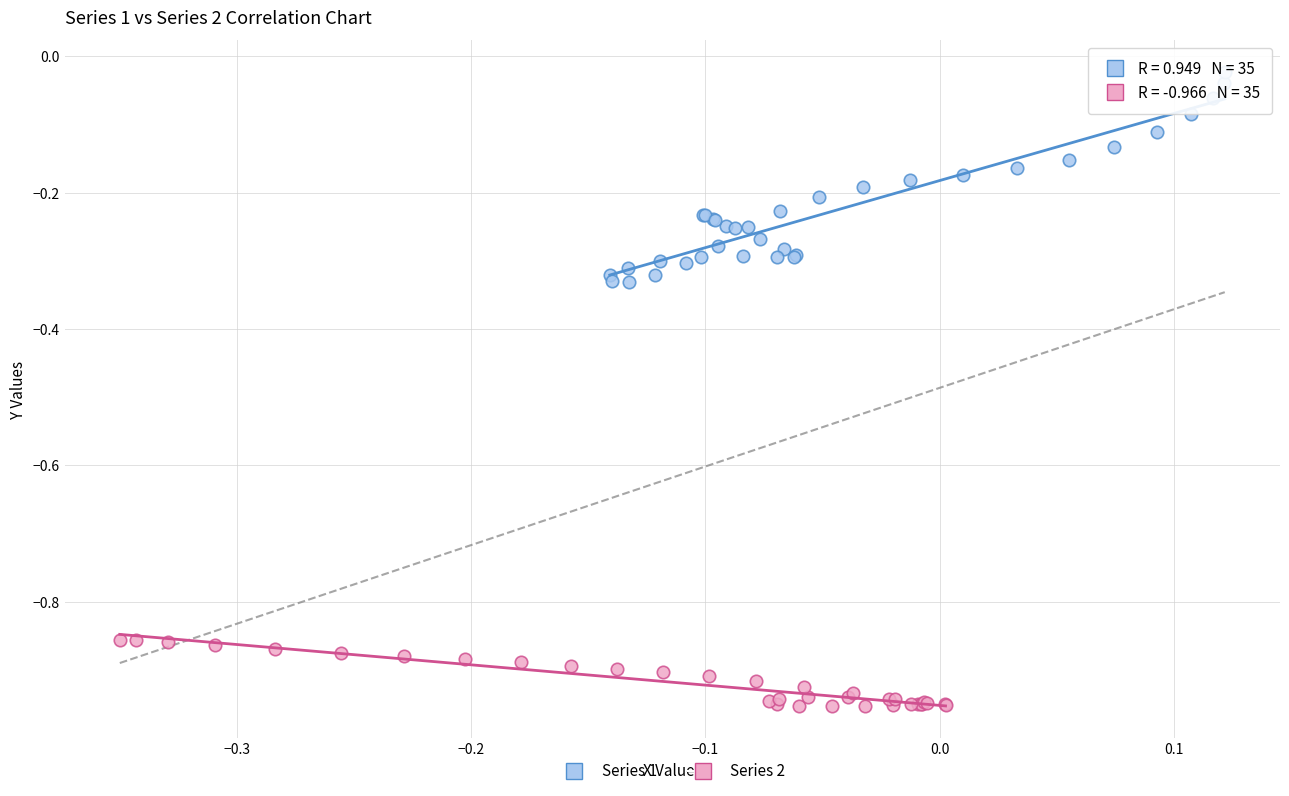

Which series reaches the maximum Y coordinate?

Series 1